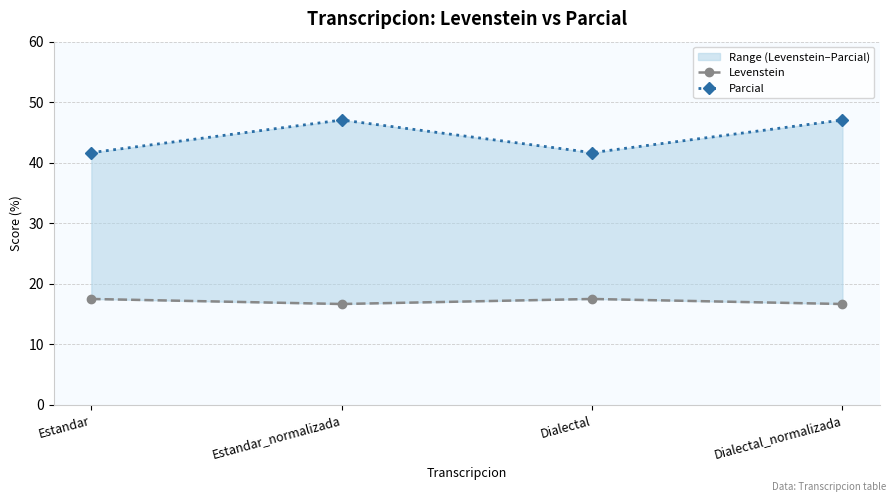

What is the spread (max minus min) of values at Dialectal?

24.2